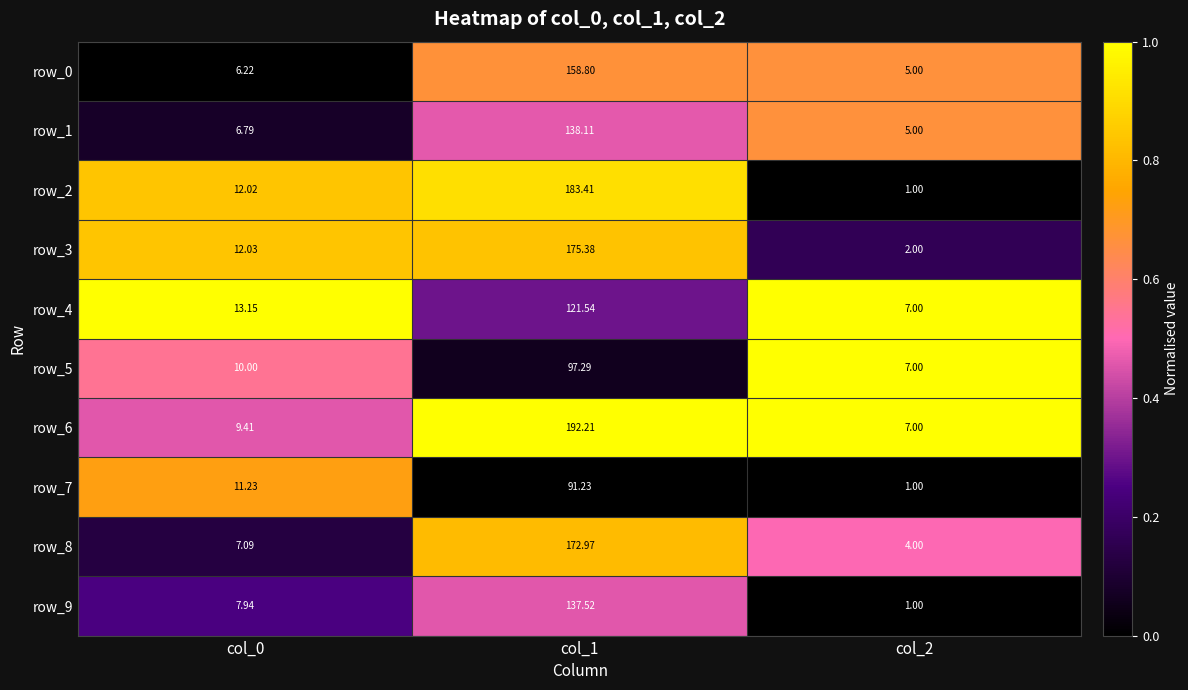

What is the spread (max minus min) of values at col_1?

101.0